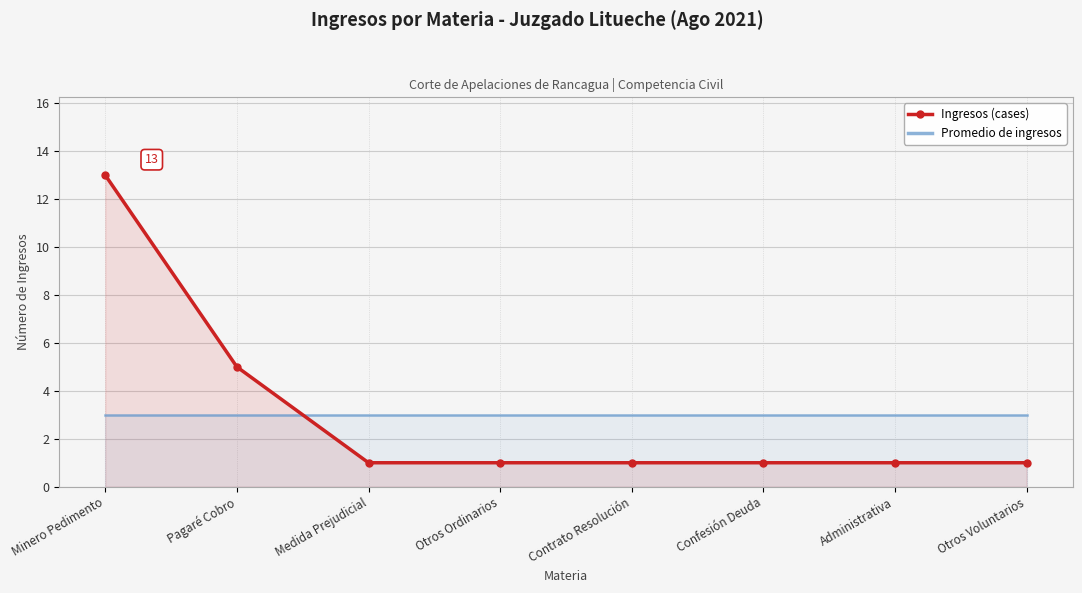

How many data points in Ingresos (cases) are above 1?

2